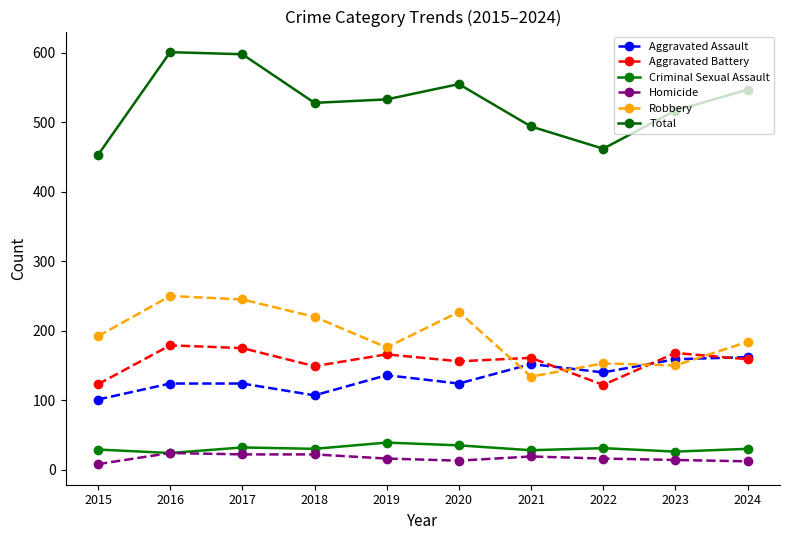

True or false: Homicide and Aggravated Assault cross at least once.

False